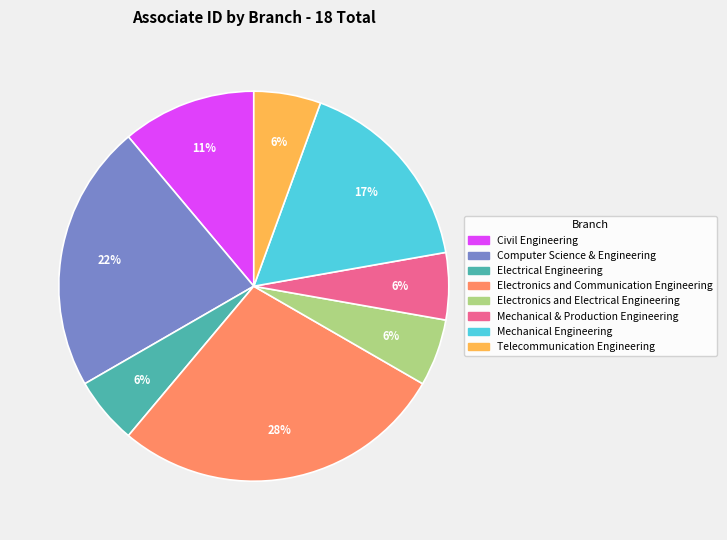

To the nearest percent, what is the difference between the largest and smallest slice percentages?

22%